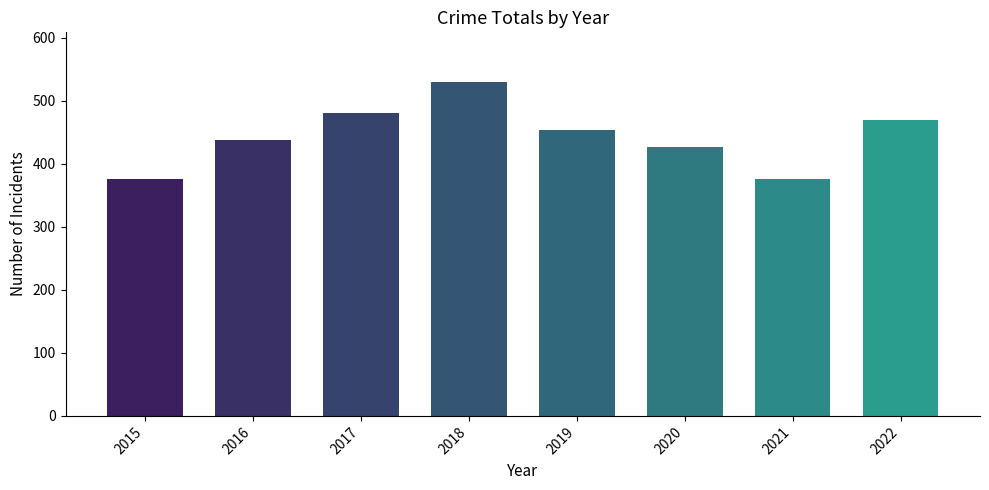

Is it true that the value at 2015 is 376?

True